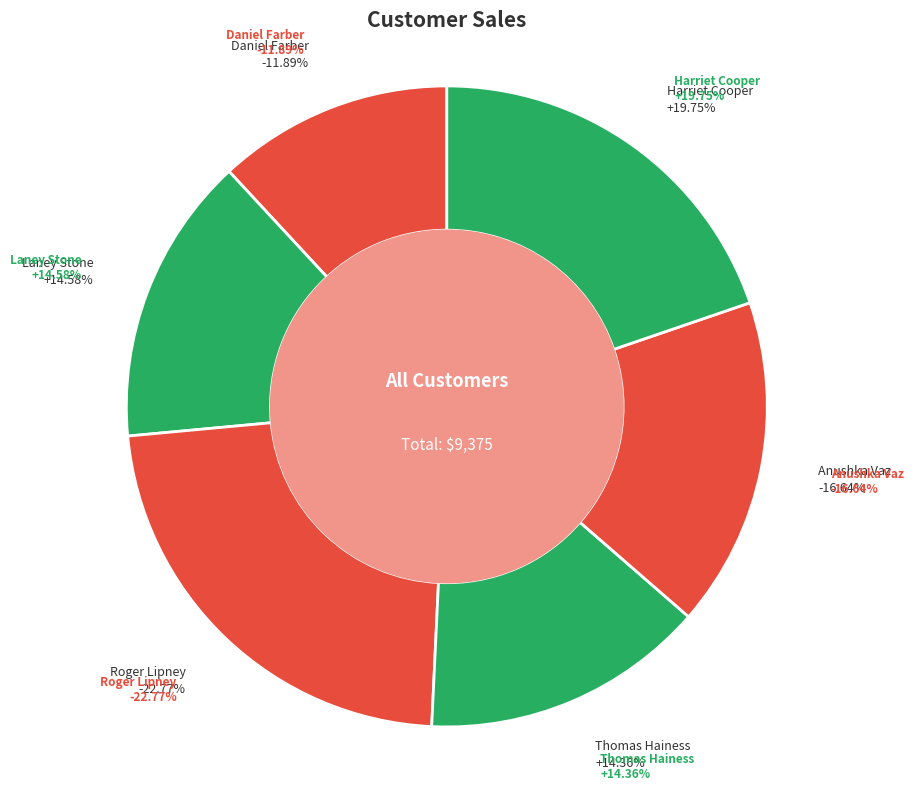

Count the number of slices in the pie.

6